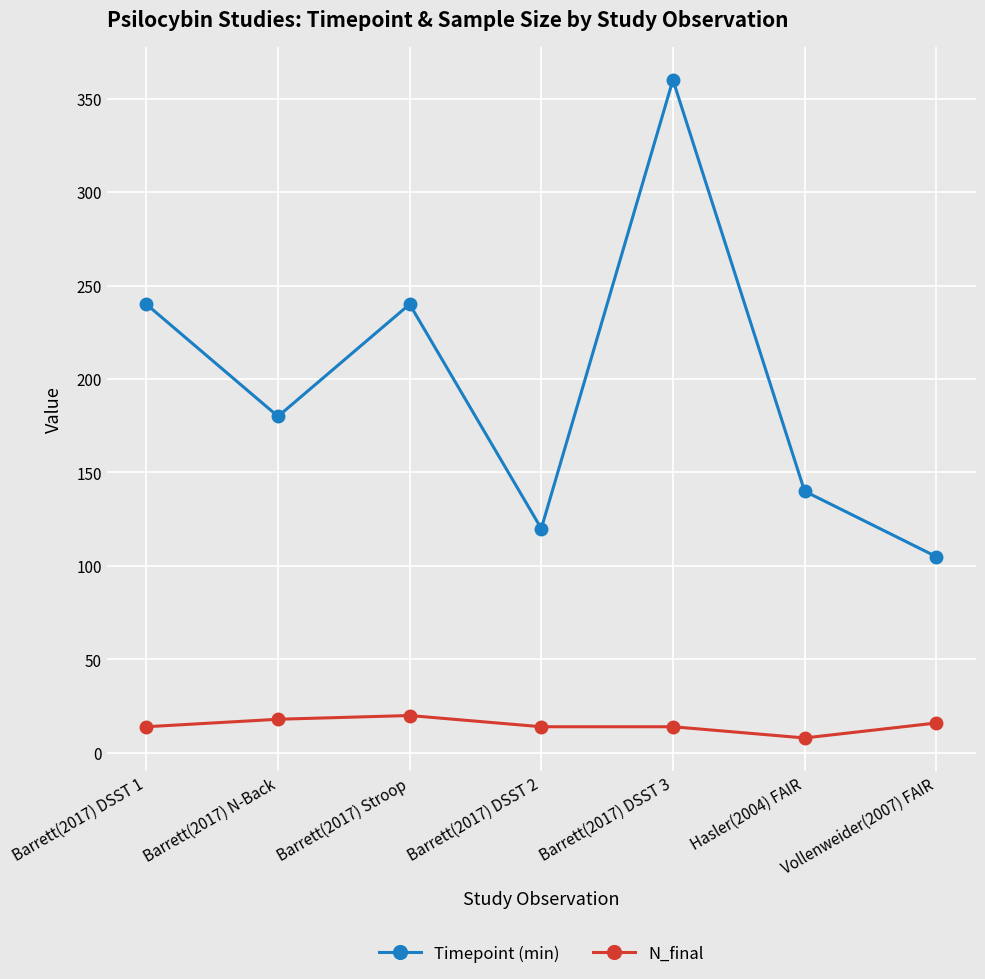

What are all the series names shown in the legend?

Timepoint (min), N_final